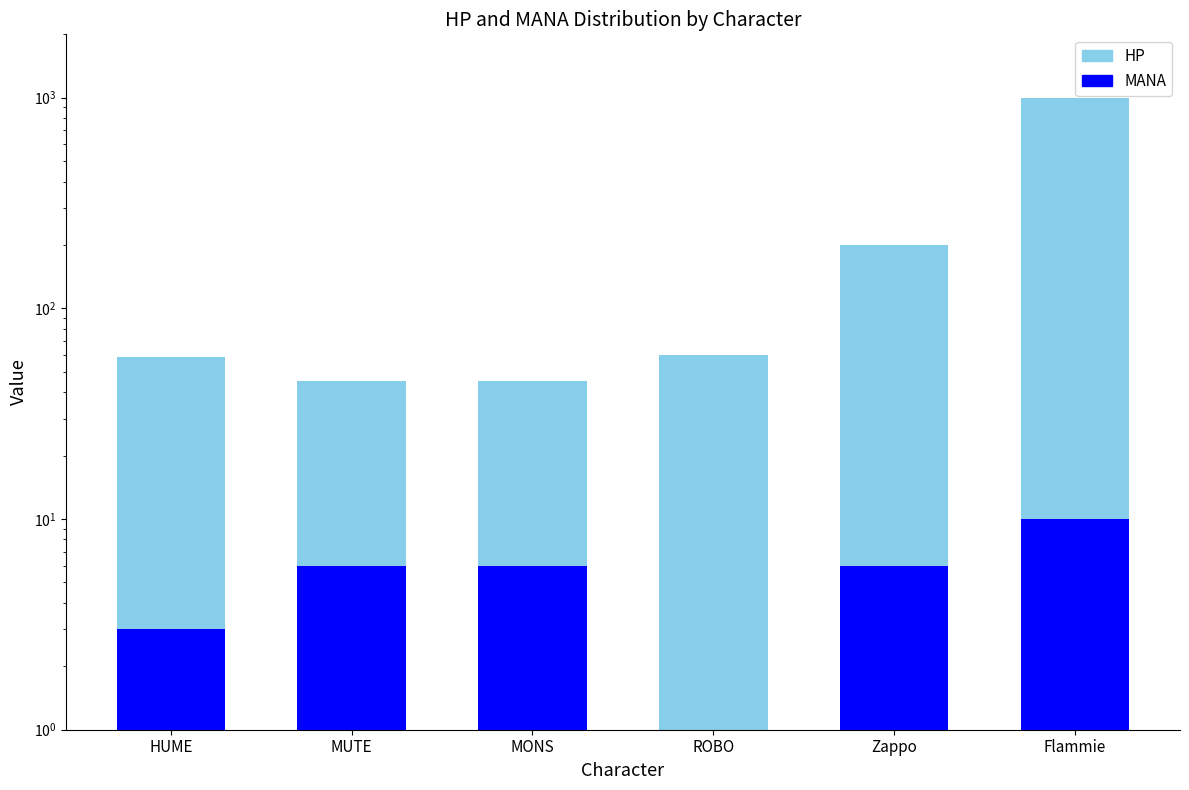

What is the maximum value shown in the chart?

999